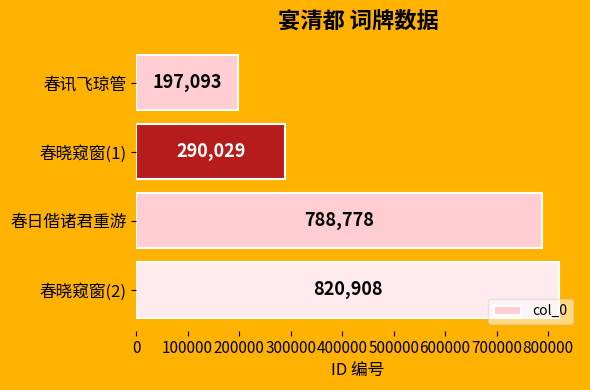

What is the value of the 3rd bar from the top?

788778